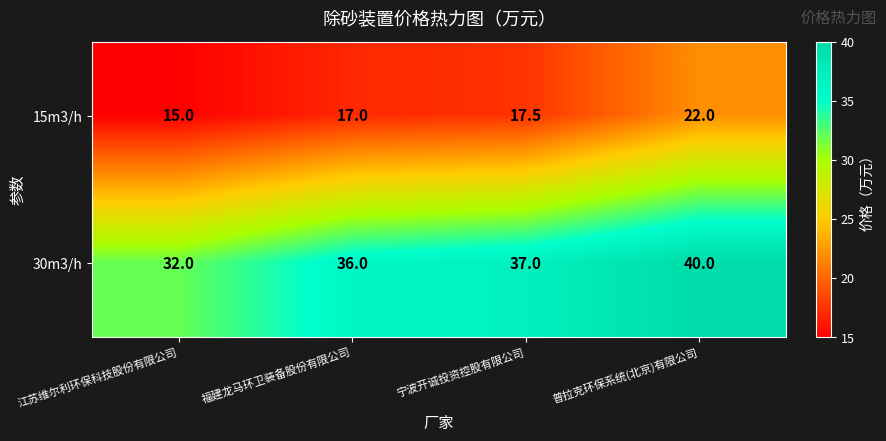

Rank the series by their maximum value, from highest to lowest.

30m3/h, 15m3/h